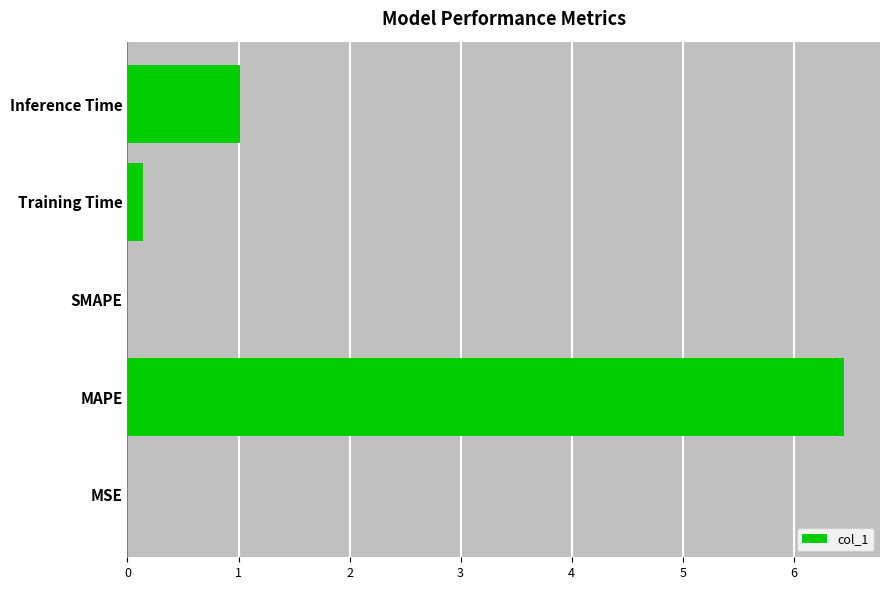

The value at MAPE is 6.5. True or false?

True